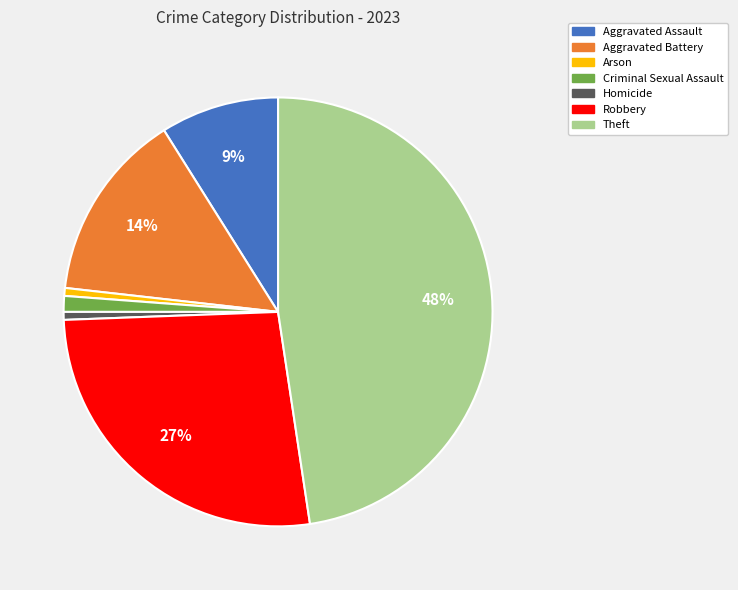

Is there any slice that represents more than half of the pie?

No